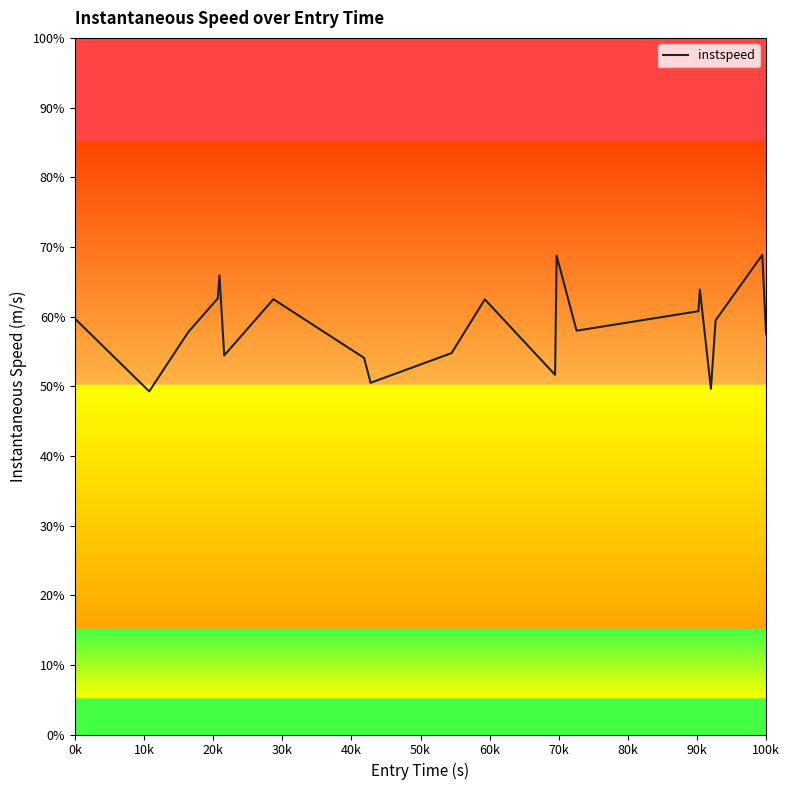

Does the chart have visible grid lines?

No